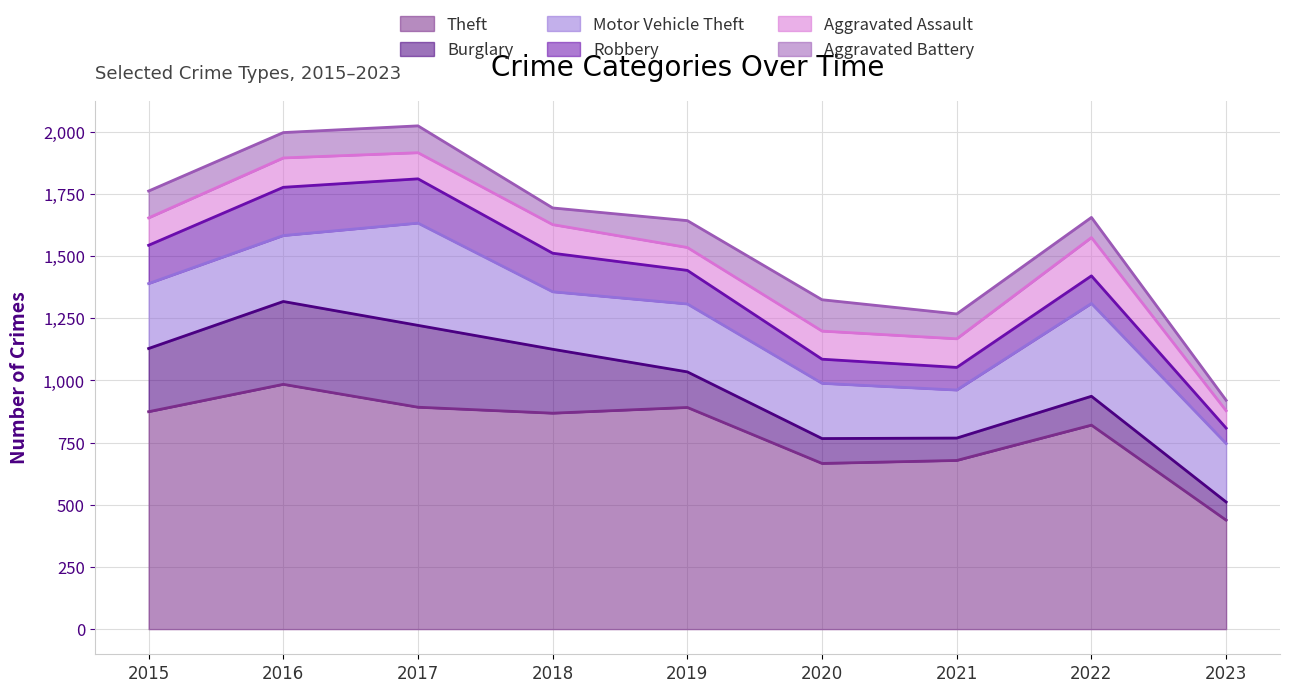

Reading right to left, extract all data points from this chart.

Theft: 438	820	678	666	891	868	892	984	874
Burglary: 73	116	90	100	143	257	329	333	254
Motor Vehicle Theft: 235	373	193	222	273	231	411	265	261
Robbery: 62	111	91	97	135	155	178	194	154
Aggravated Assault: 70	154	115	113	92	115	105	118	110
Aggravated Battery: 42	81	100	126	108	67	108	102	108